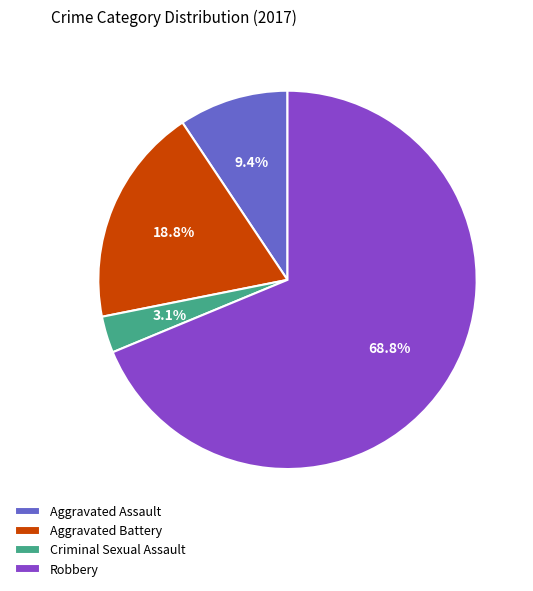

Combined, what portion of the pie is Robbery and Aggravated Battery?

87.5%